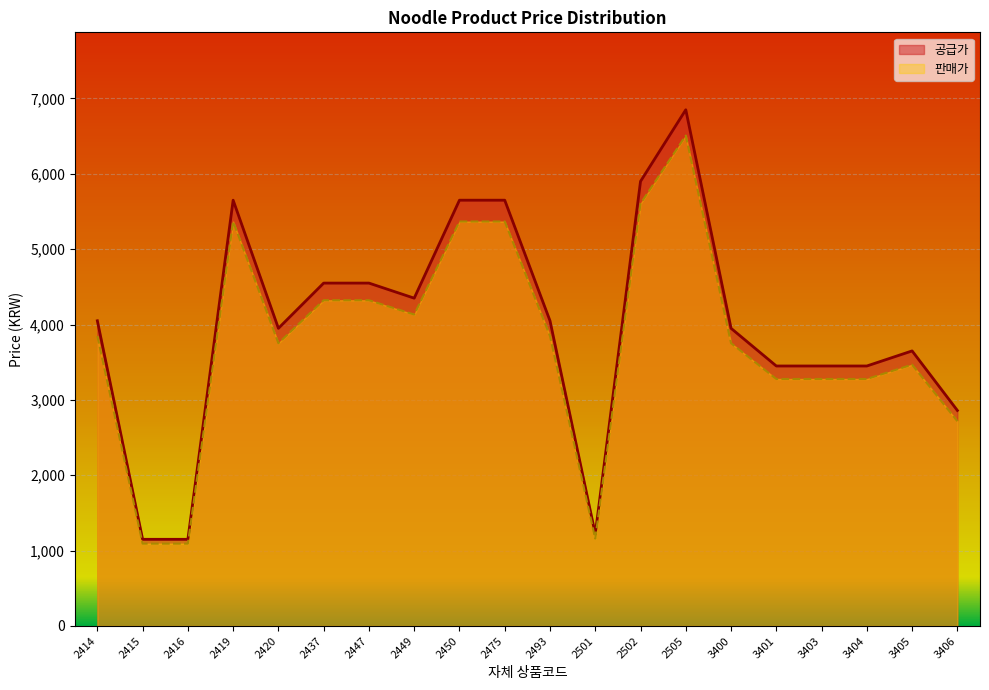

At which category is the sum across all series the highest?

2505